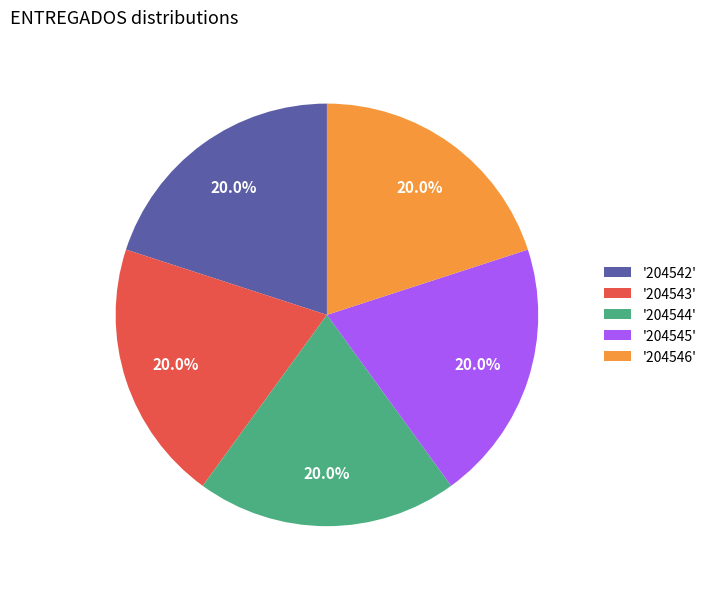

Approximately how many times larger is the value at '204542' compared to '204545'?

1.0